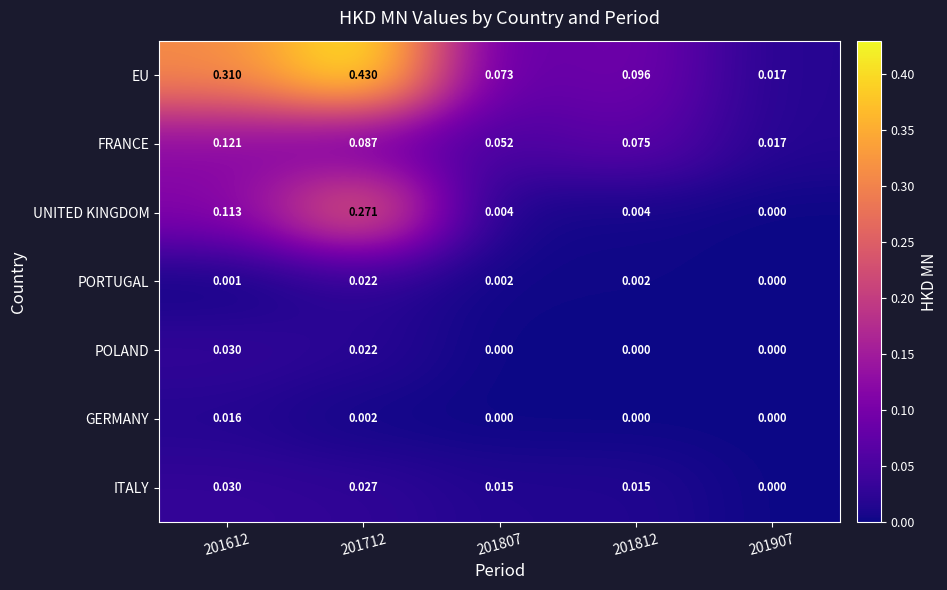

Which series has the largest total across all categories?

EU